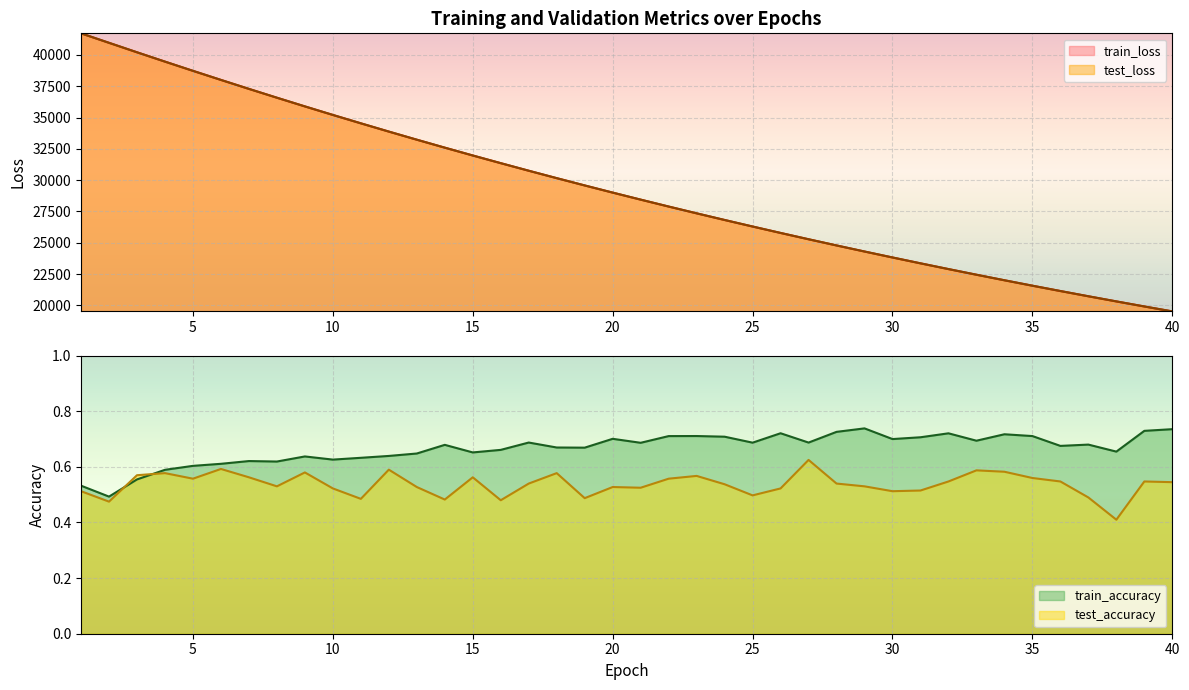

Where is train_accuracy nearest to the value 0?

2